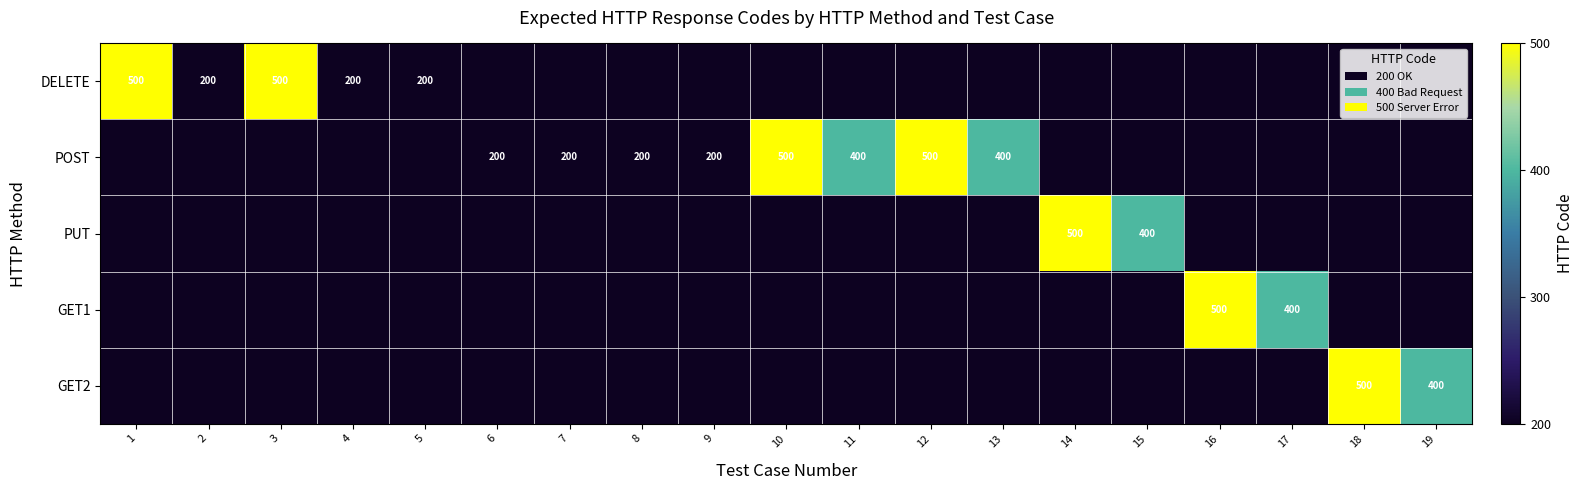

How many distinct data groups are displayed?

5